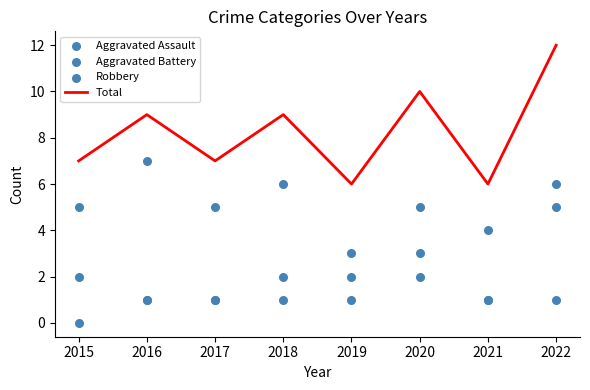

Which series has the largest total across all categories?

Total